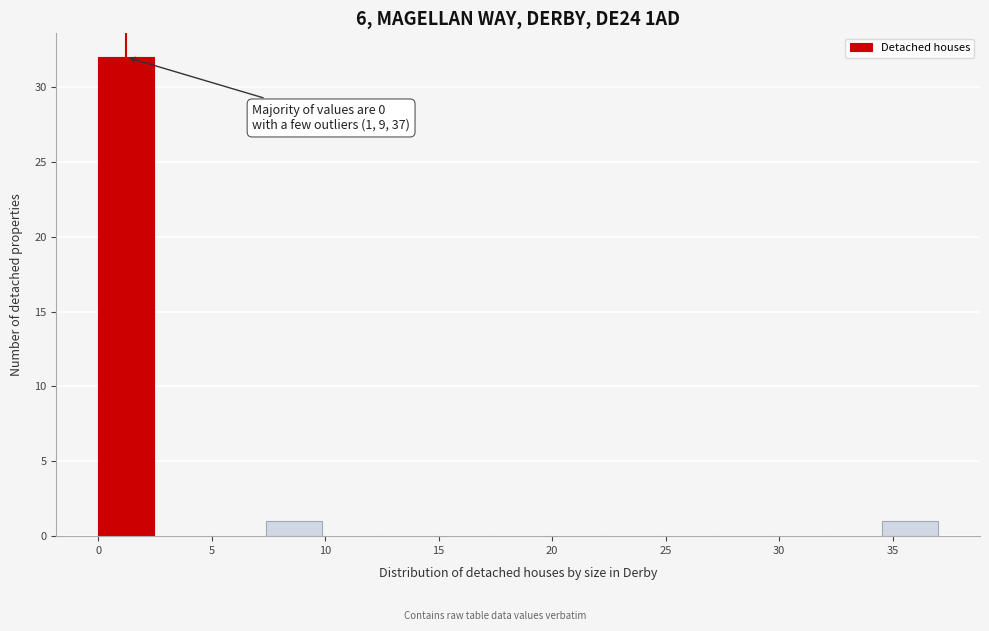

Which range on the x-axis has the tallest bar?

0.0 to 2.5